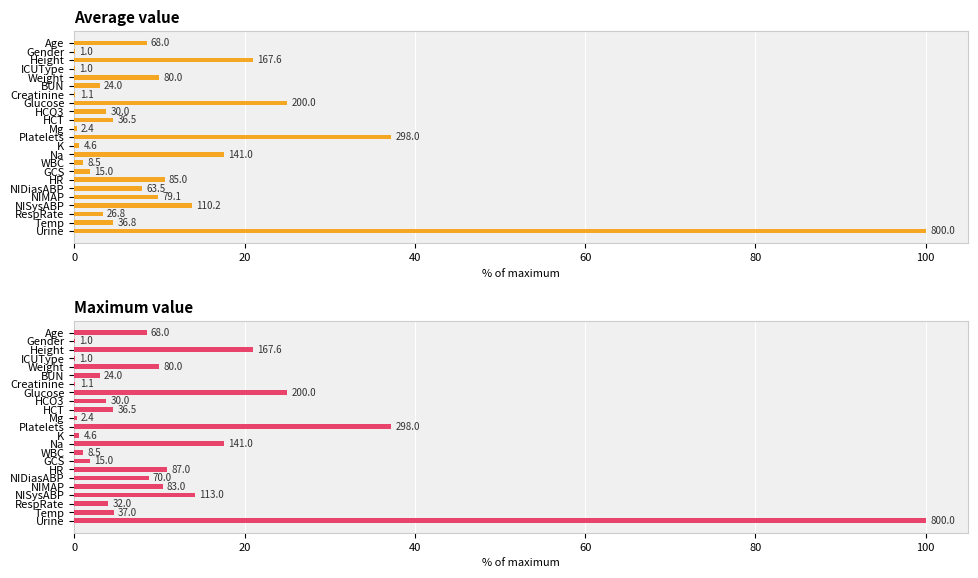

What is the difference between the maximum and minimum values in the Maximum value series?

99.9